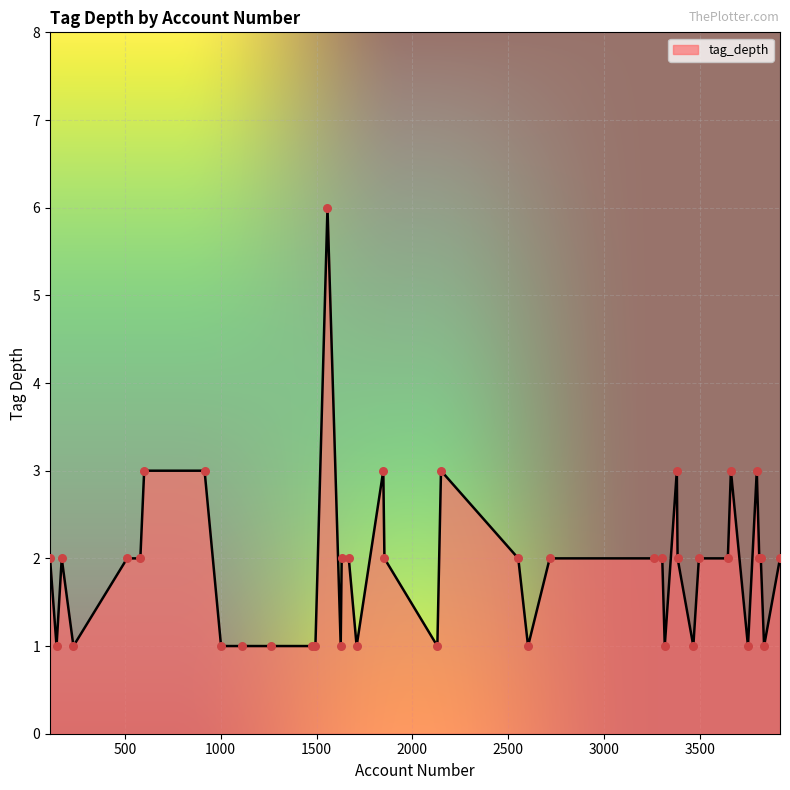

What is the maximum value shown in the chart?

6